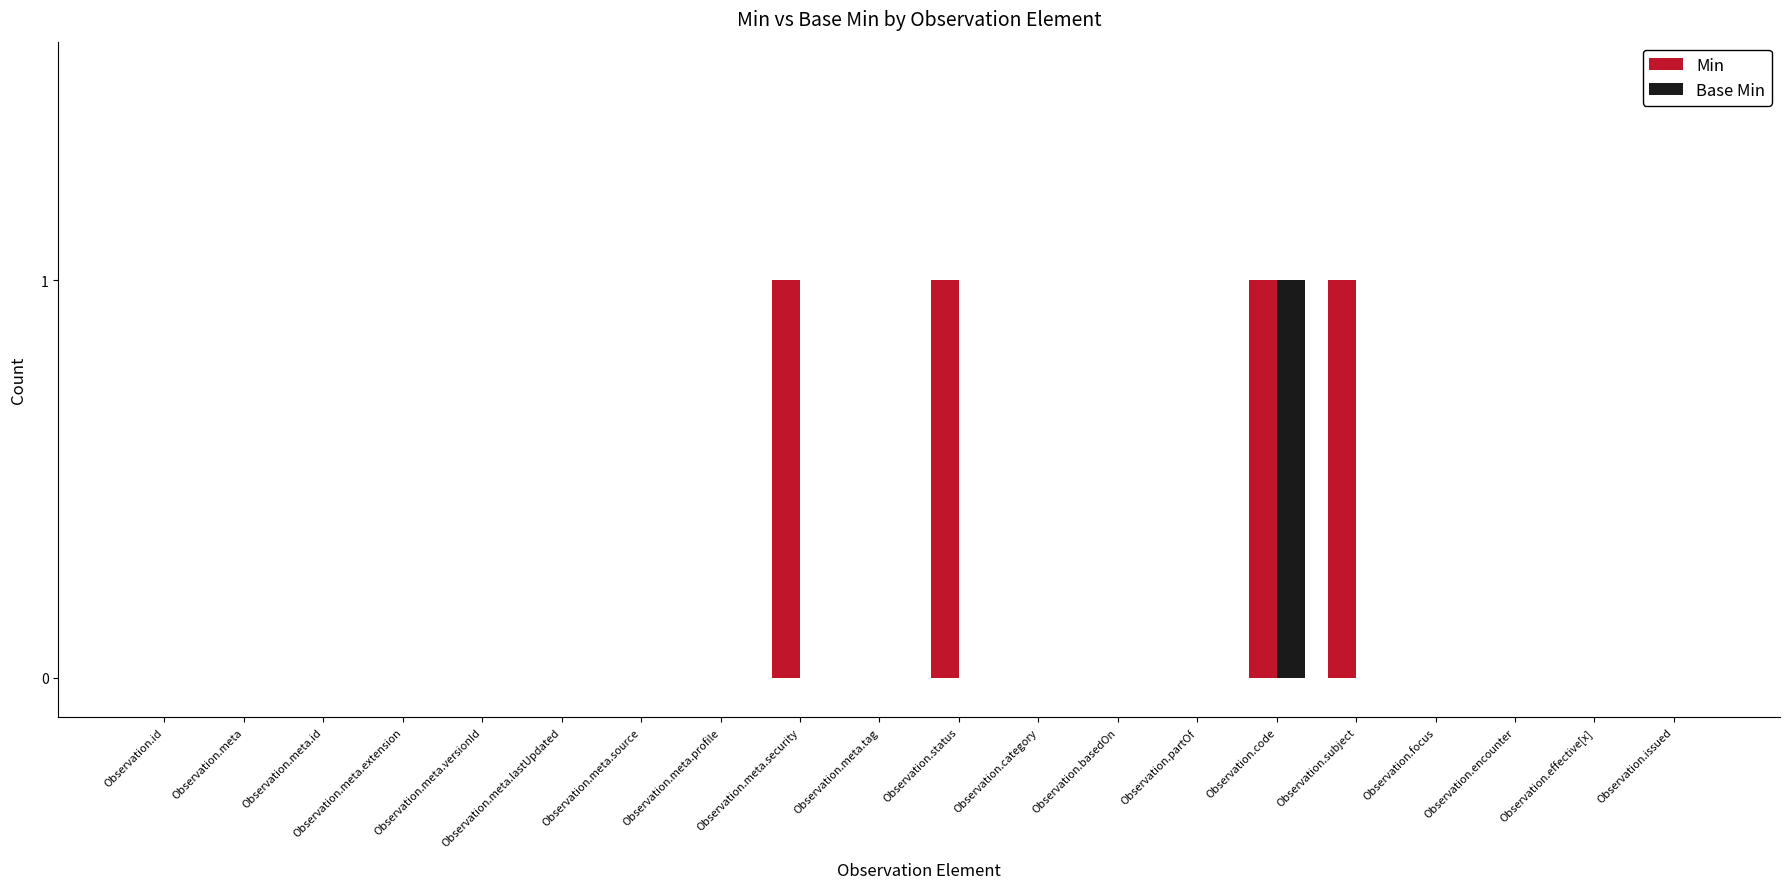

The Base Min series shows 1 at Observation.subject. True or false?

False